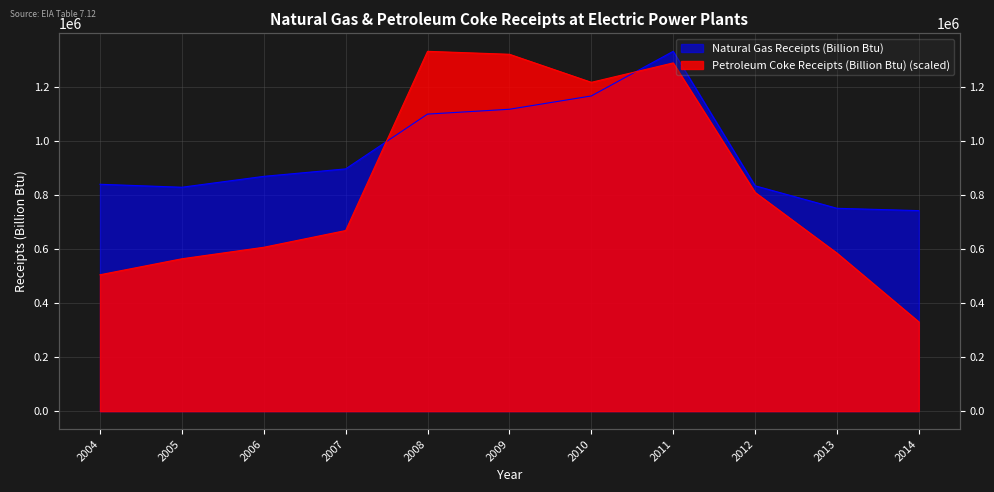

True or false: Petroleum Coke Receipts (Billion Btu) and Natural Gas Receipts (Billion Btu) intersect in this chart.

True